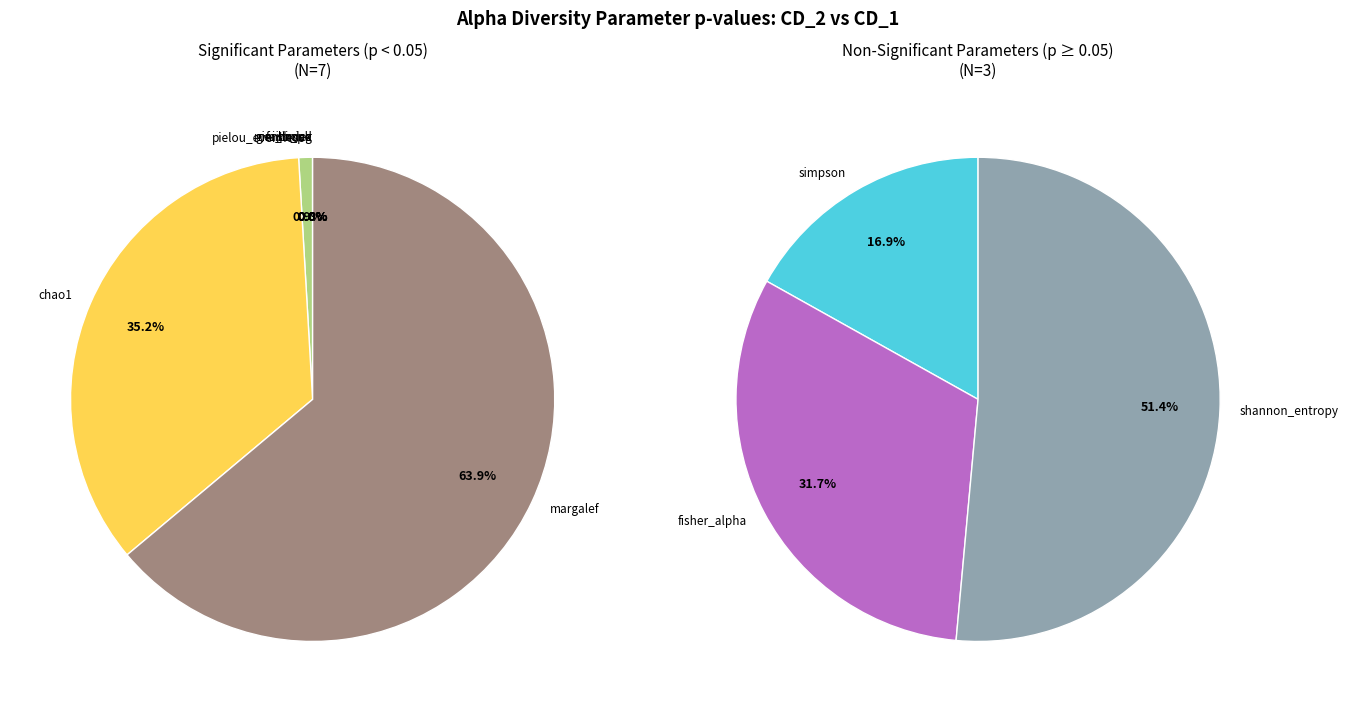

Which has a higher value, chao1 or strong?

chao1